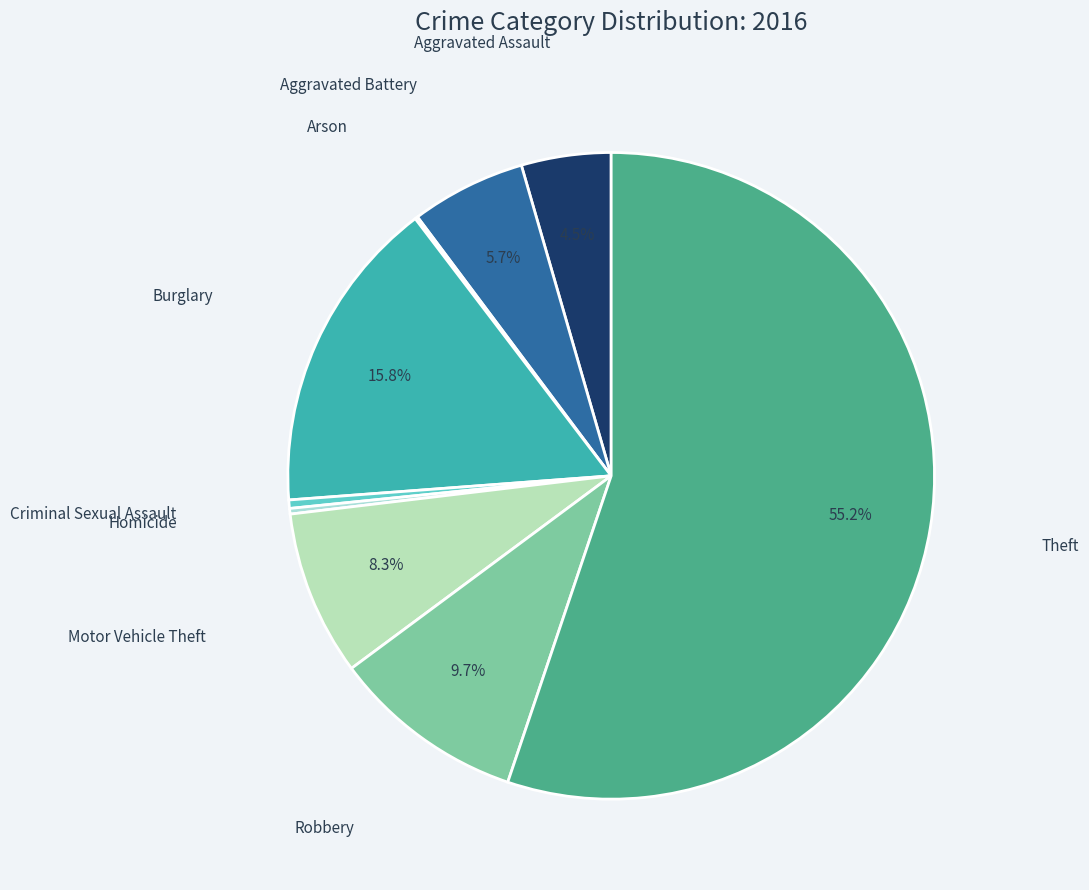

What is the majority slice?

Theft